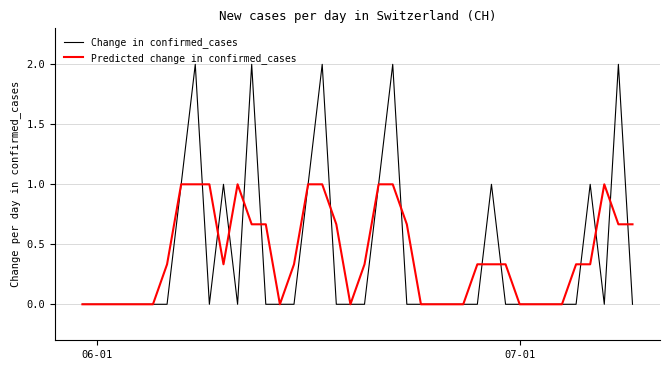

Which series has the largest range (max minus min)?

Change in confirmed_cases